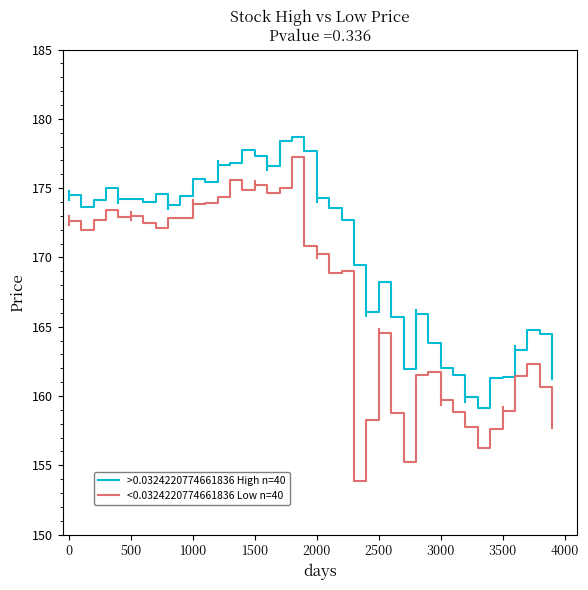

What are all the series names shown in the legend?

>0.0324220774661836 High n=40, <0.0324220774661836 Low n=40